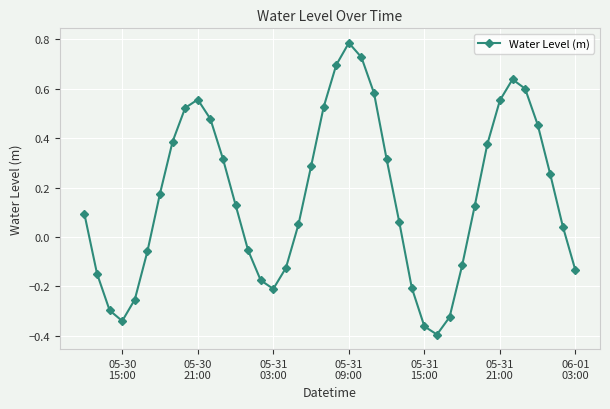

How many points are higher than both their immediate neighbors (excluding endpoints)?

3